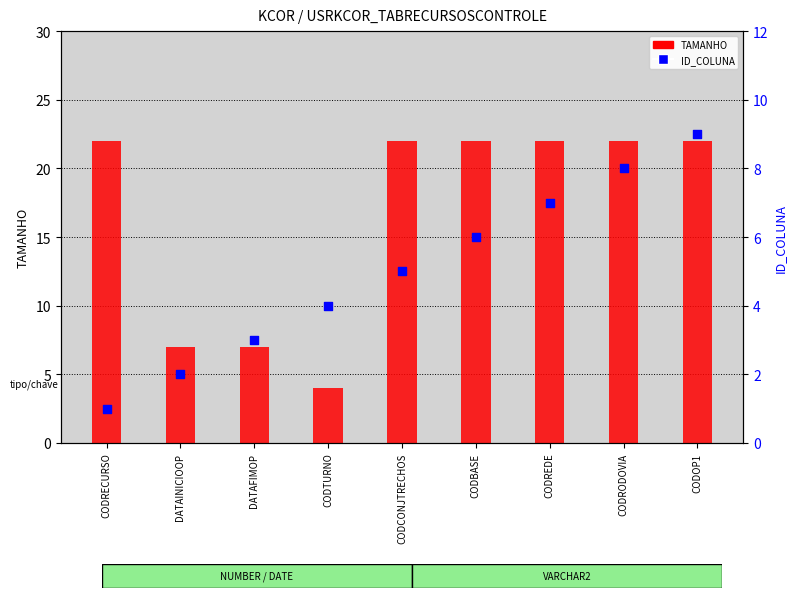

What is the total value across all series at DATAFIMOP?

10